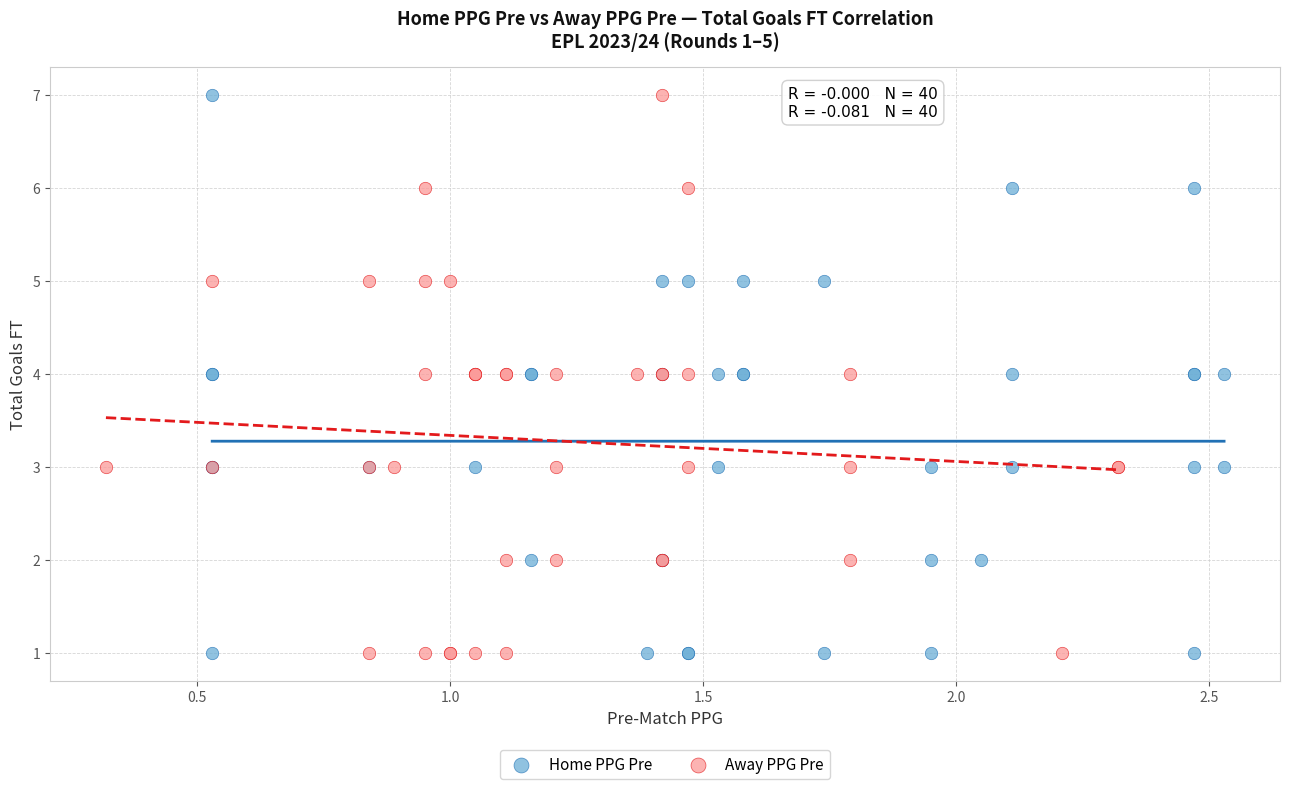

What are all the series names shown in the legend?

Home PPG Pre, Away PPG Pre